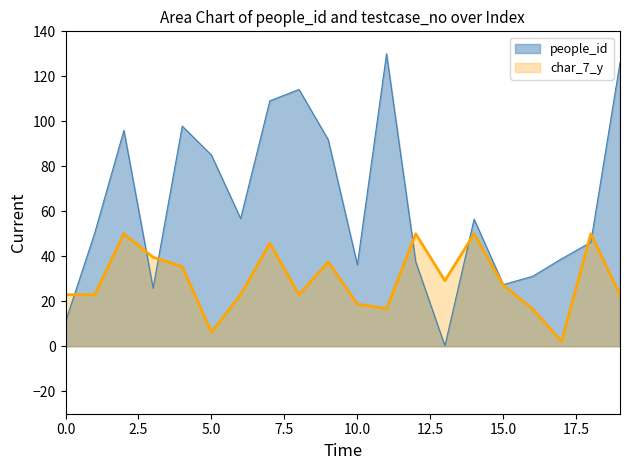

List the series in order of their overall mean, lowest first.

char_7_y, people_id